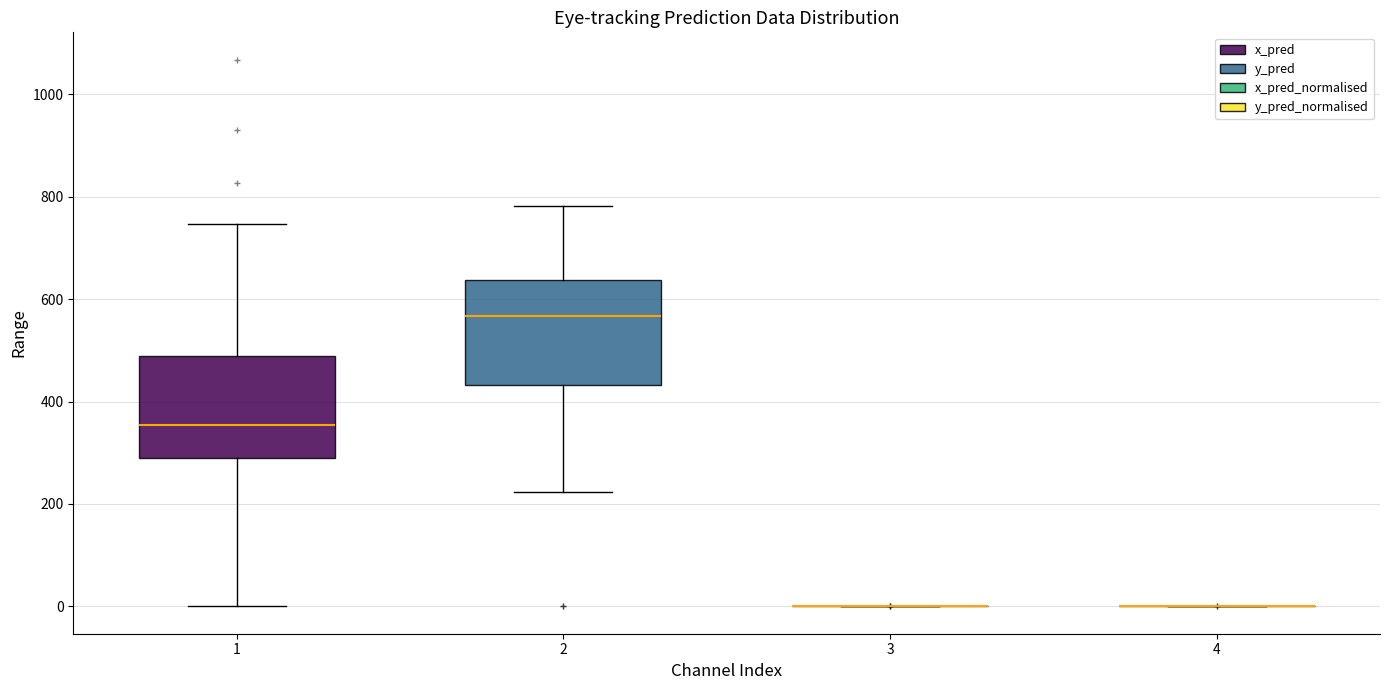

Reading left to right, read every box against the y-axis: the position of its median line, the range the box covers, and the ends of its whiskers. The values are not printed on the chart, so give them approximately, as read against the axis.

1: median 360, box 280 to 480, whiskers 0 to 740
2: median 560, box 440 to 640, whiskers 220 to 780
3: box collapsed to a line at 0, whiskers 0 to 0
4: box collapsed to a line at 0, whiskers 0 to 0